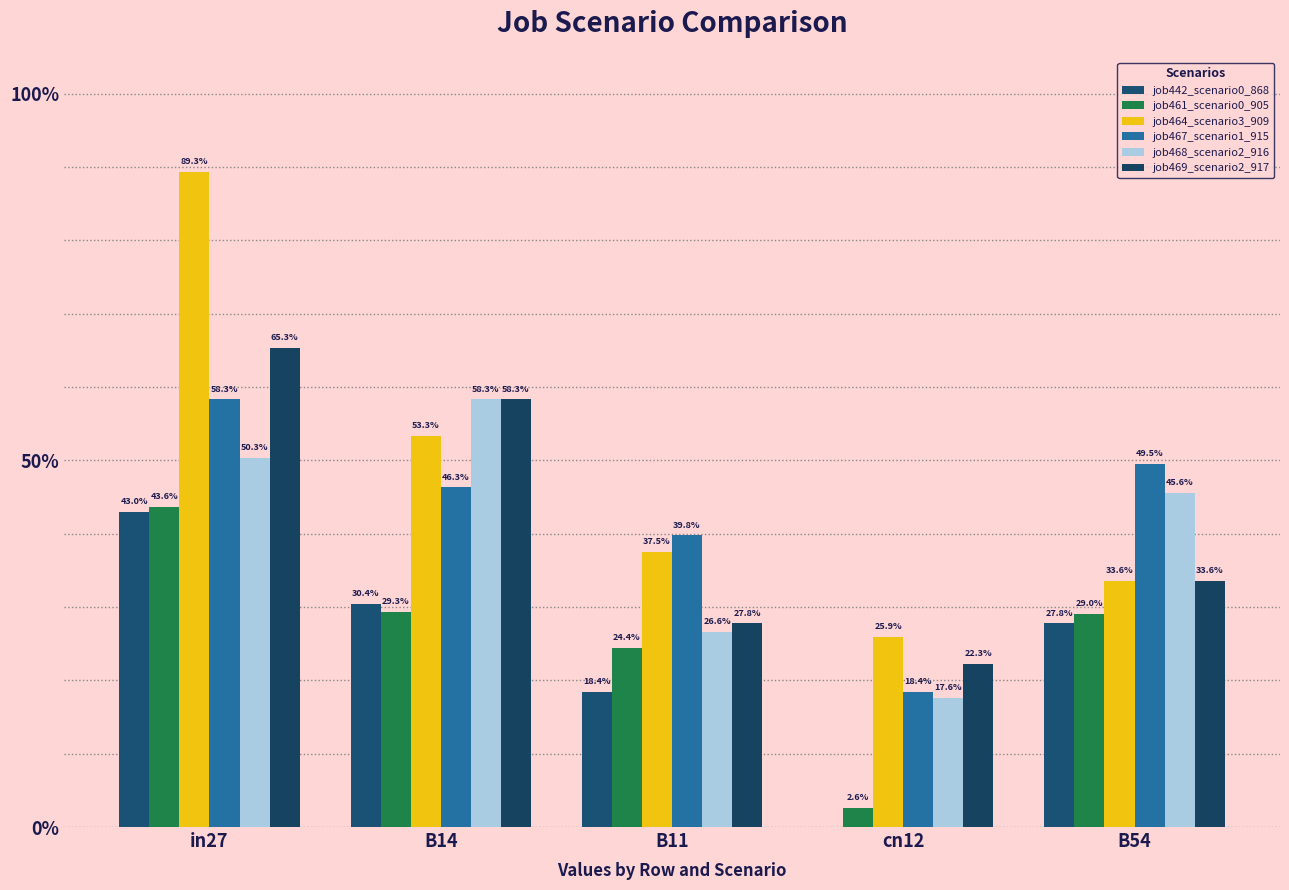

What value does the job442_scenario0_868 series have at in27?

0.4